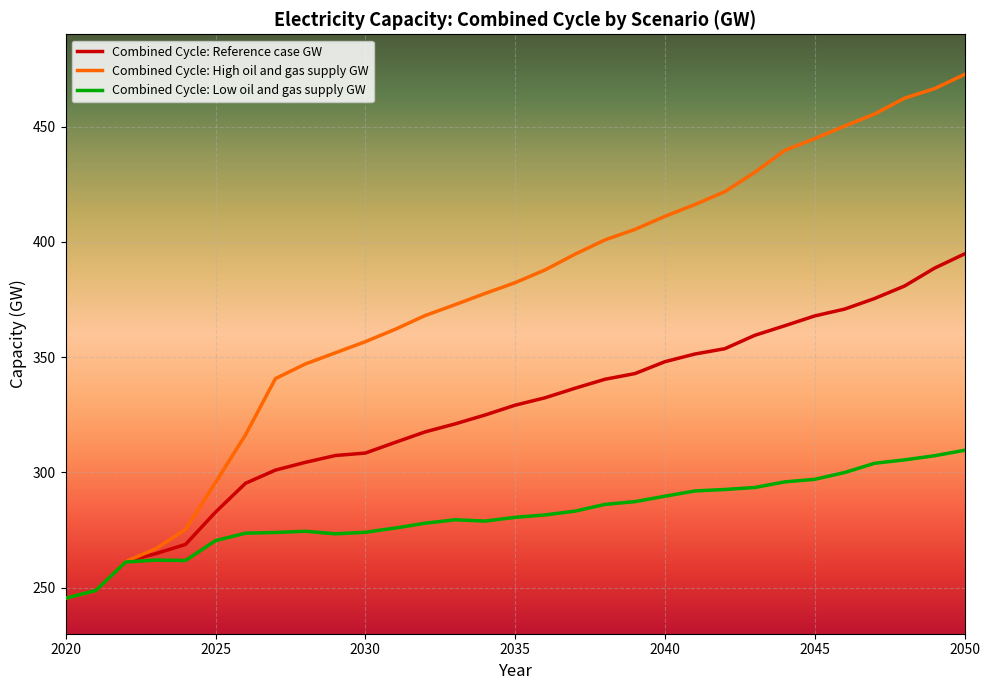

What is the minimum value for Combined Cycle: Reference case GW?

245.4